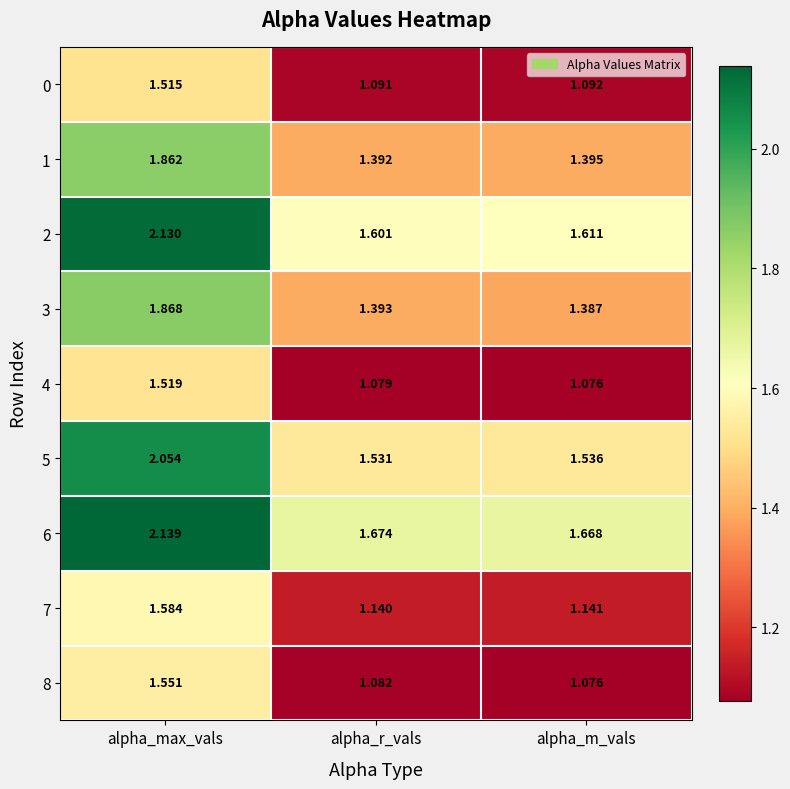

Which series has the largest total across all categories?

6